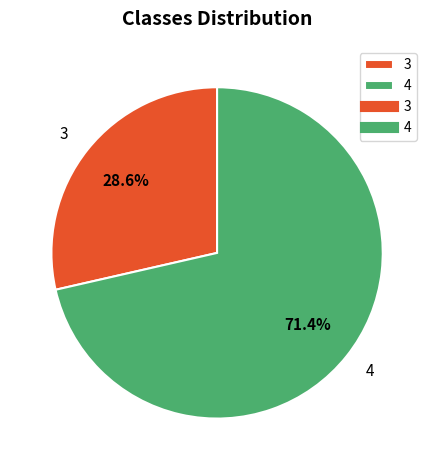

What percentage is NOT represented by 4?

28.6%